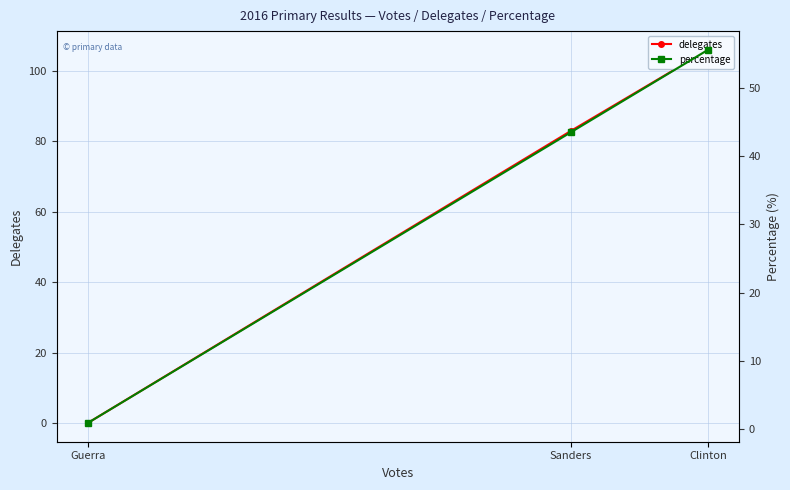

What is the label of the 2nd point from the right?

Sanders